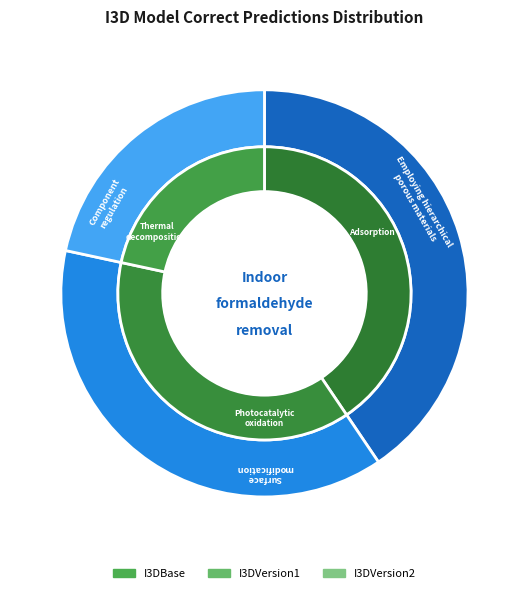

To the nearest percent, what percentage of the pie is I3DVersion2?

22%